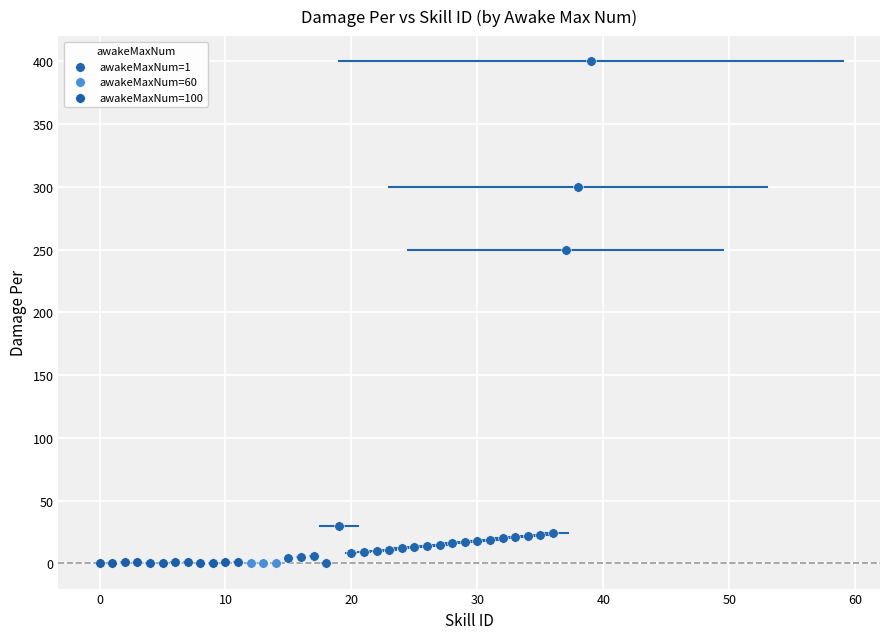

What are all the series names shown in the legend?

awakeMaxNum=1, awakeMaxNum=60, awakeMaxNum=100